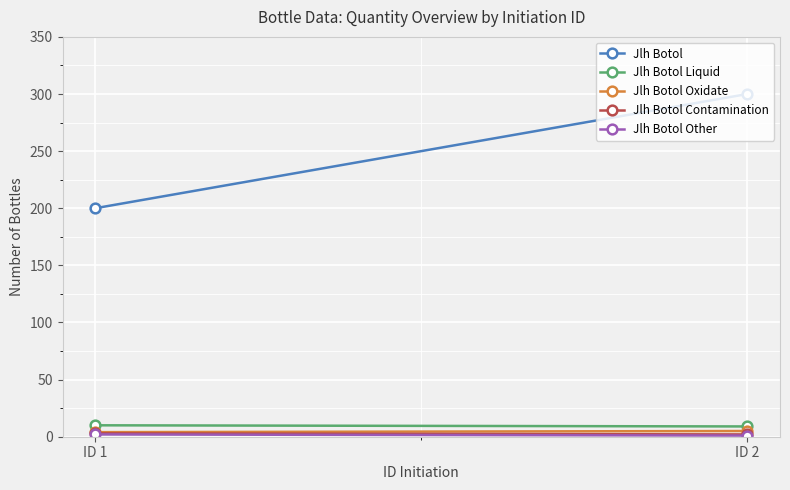

What is the difference between the Jlh Botol Contamination values at ID 2 and ID 1?

1